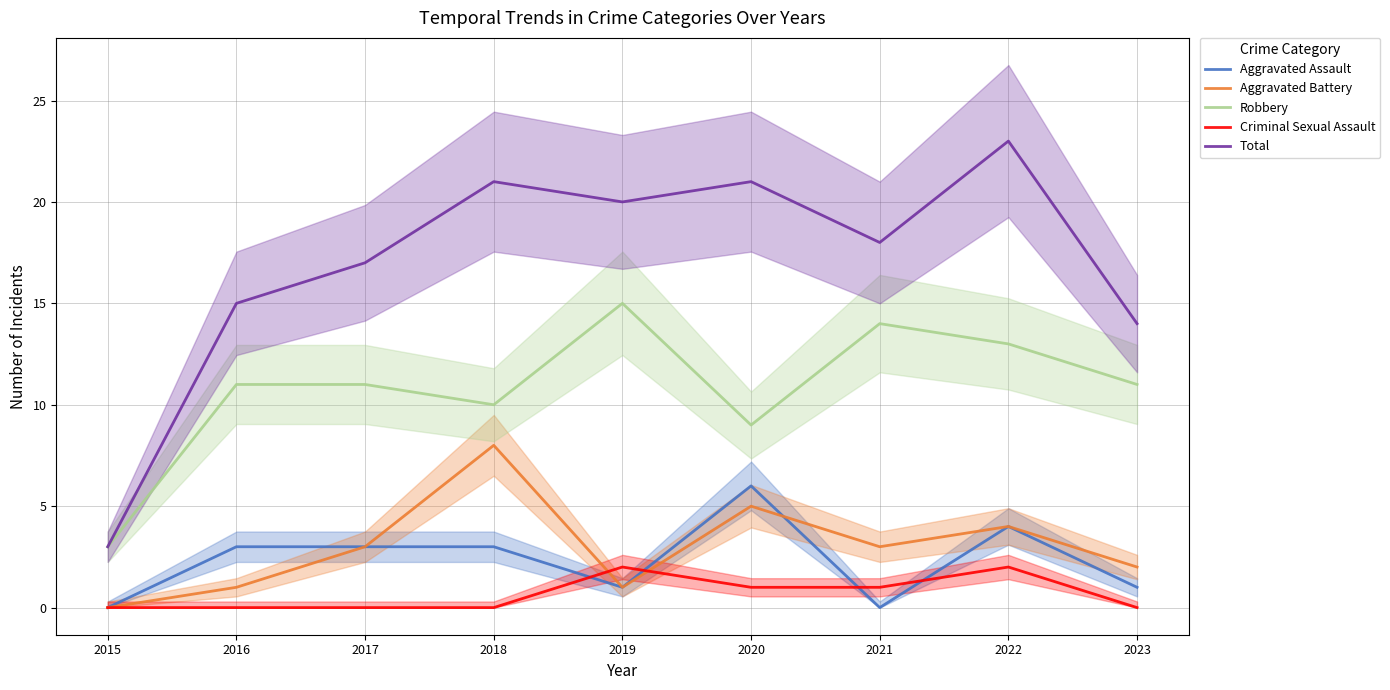

Where is the first local minimum for Robbery?

2018